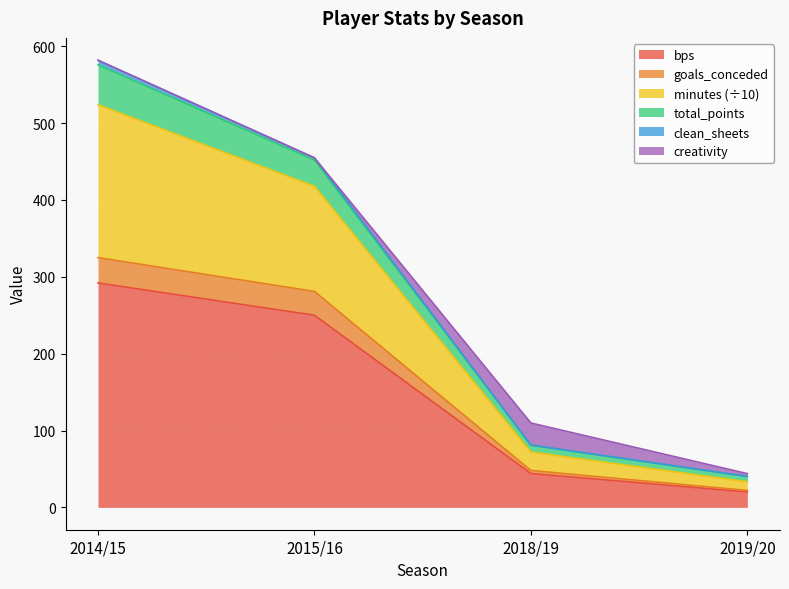

What is the lowest value of the bps series?

20.0